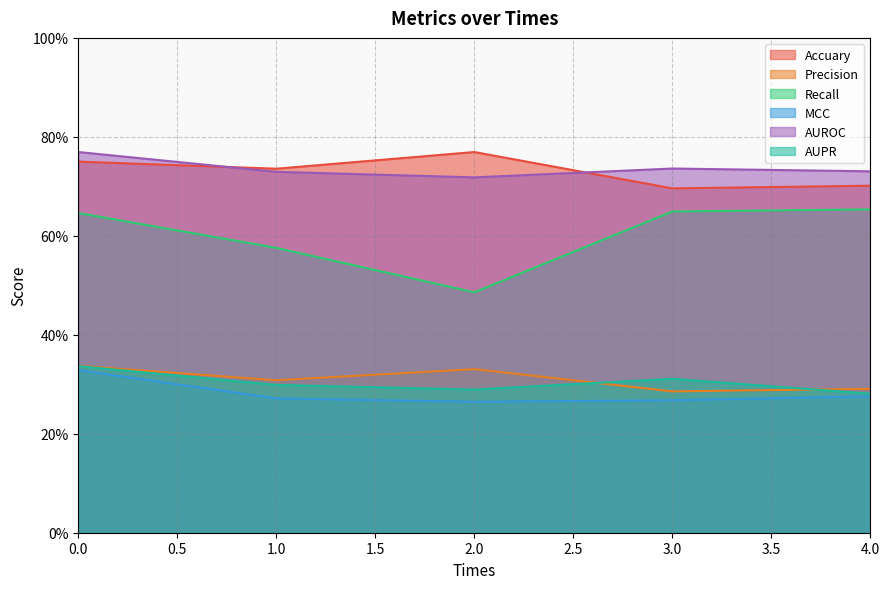

What is the maximum value for AUROC?

0.8